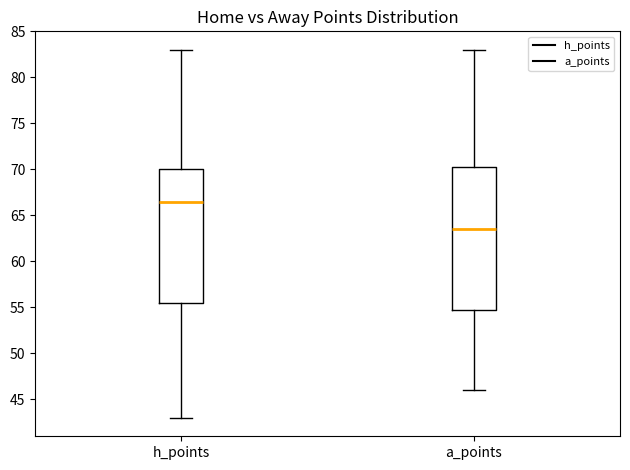

Reading left to right, transcribe this box plot: for each box, give where its median line is, the range the box spans, and where its two whiskers end, as read against the y-axis. The values are not printed on the chart, so give them approximately, as read against the axis.

h_points: median 66.5, box 55.5 to 70.0, whiskers 43.0 to 83.0
a_points: median 63.5, box 55.0 to 70.5, whiskers 46.0 to 83.0